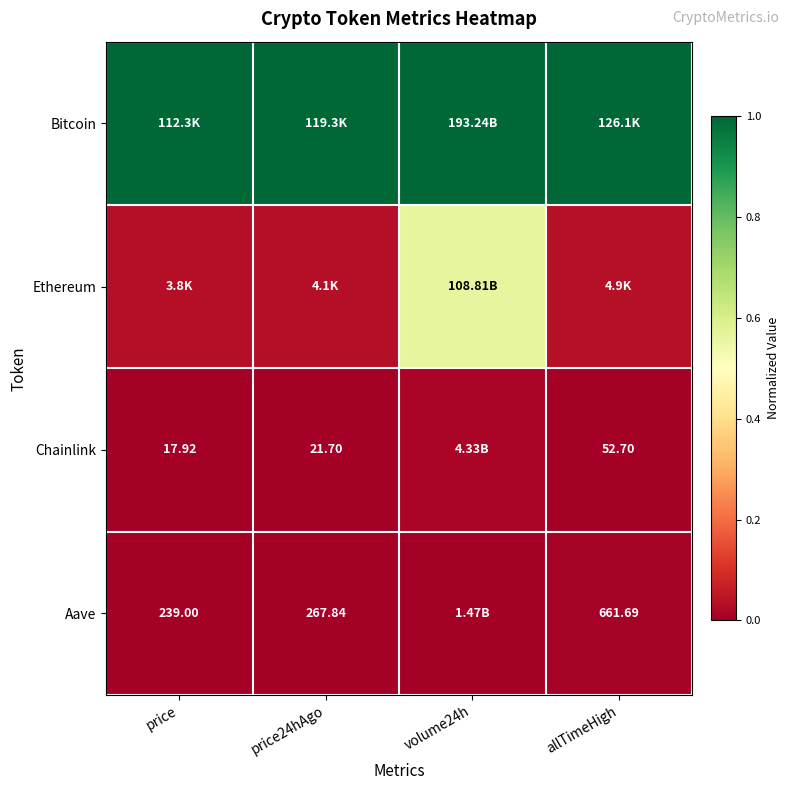

Count the Aave values in the range 0 to 1.

4